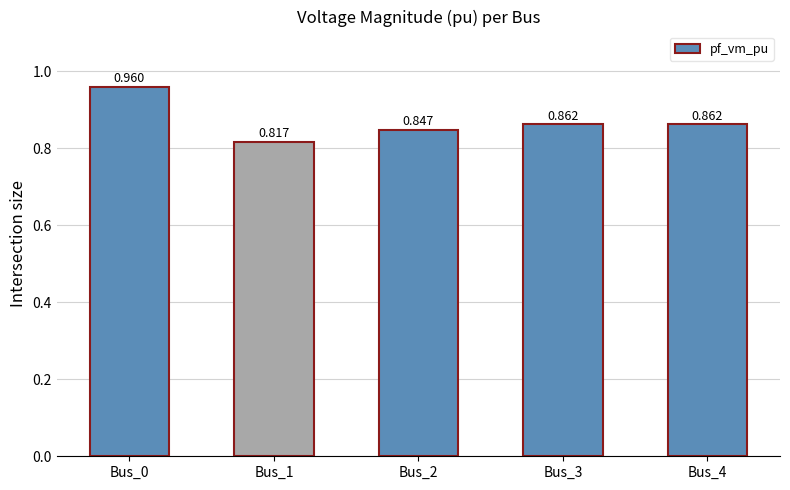

How many bars are there in total?

5